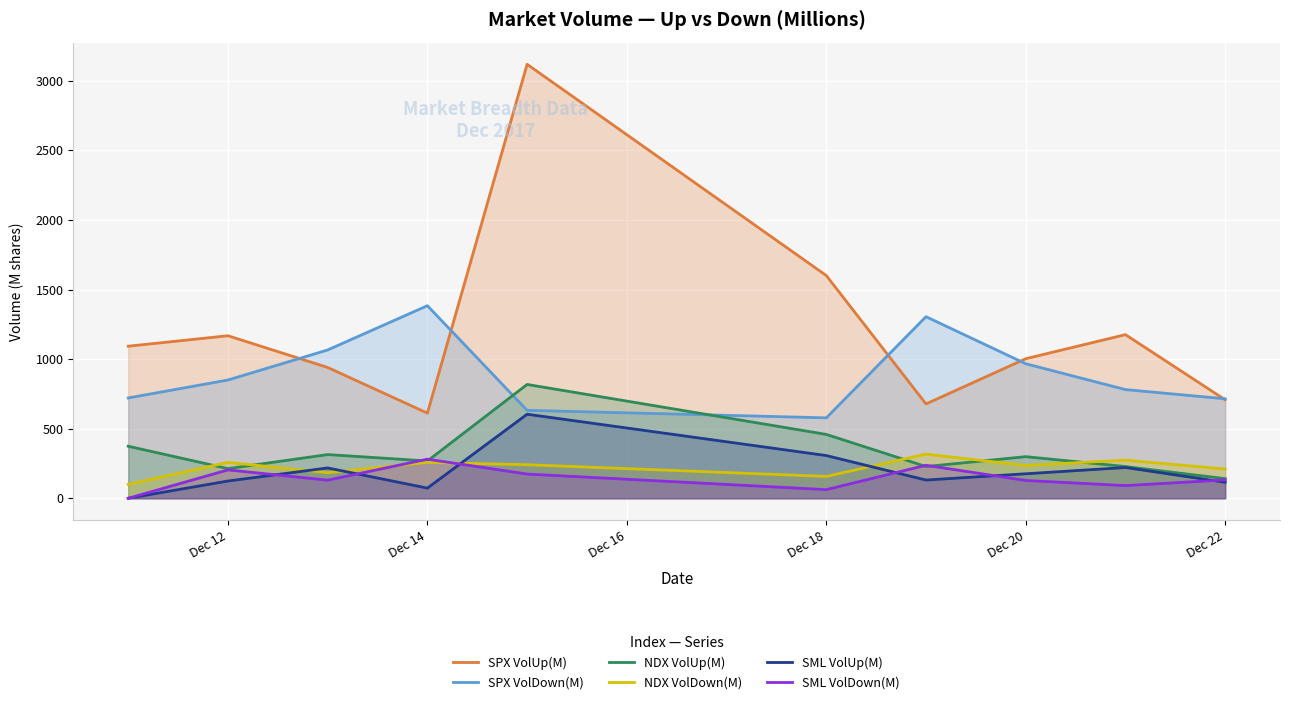

The value of SPX VolUp(M) at Dec 18 is 1601. True or false?

True